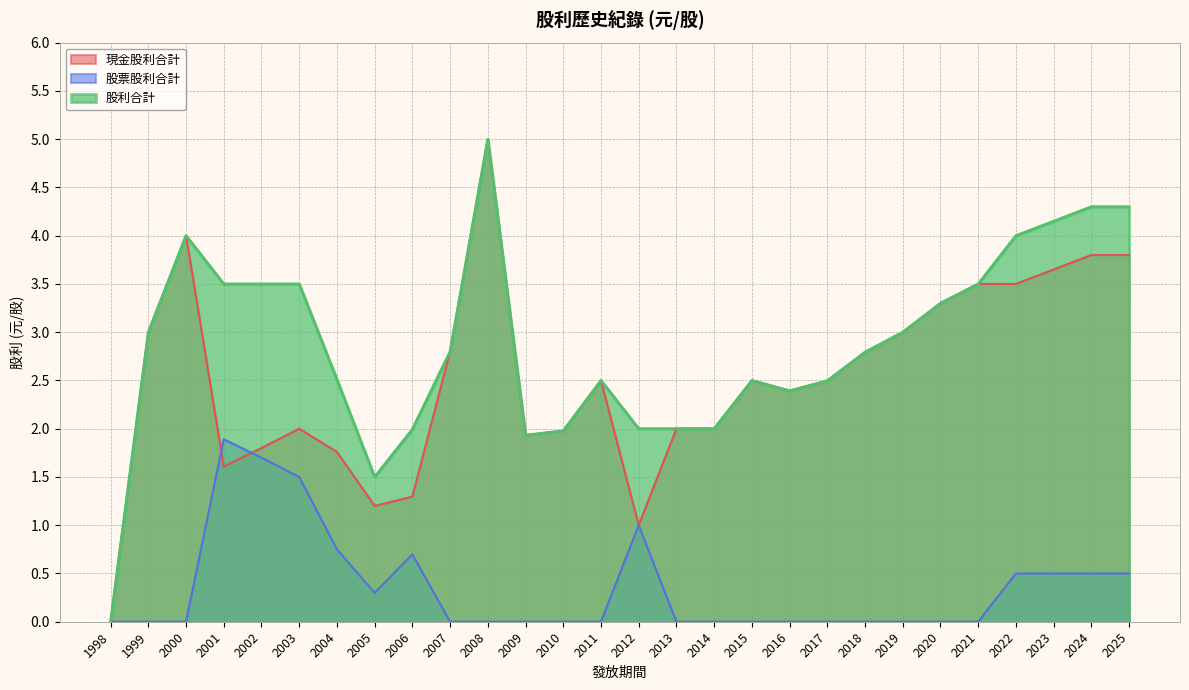

How many interior local valleys does the 股利合計 series have?

3